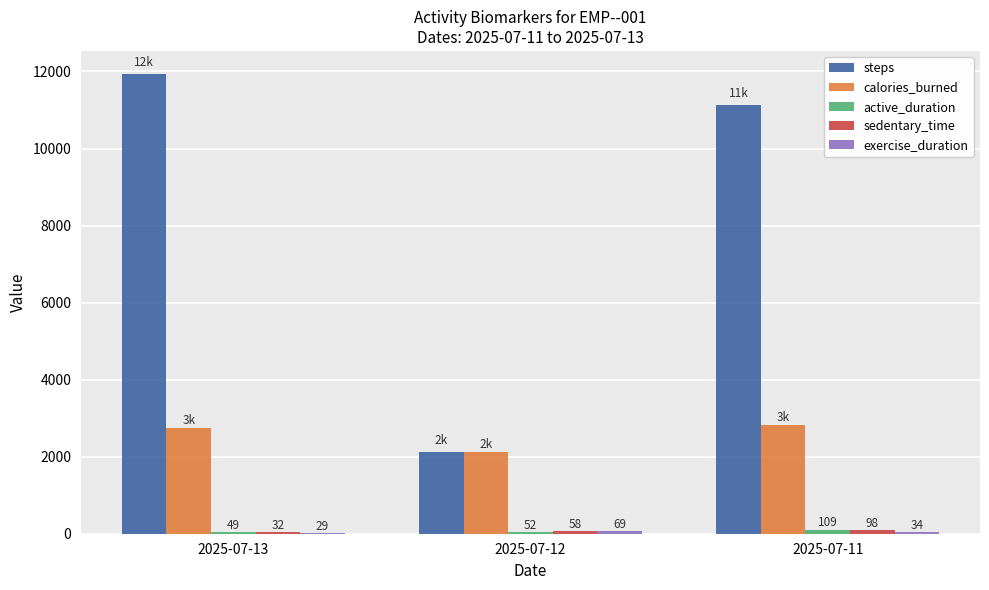

How many categories are shown in the chart?

3